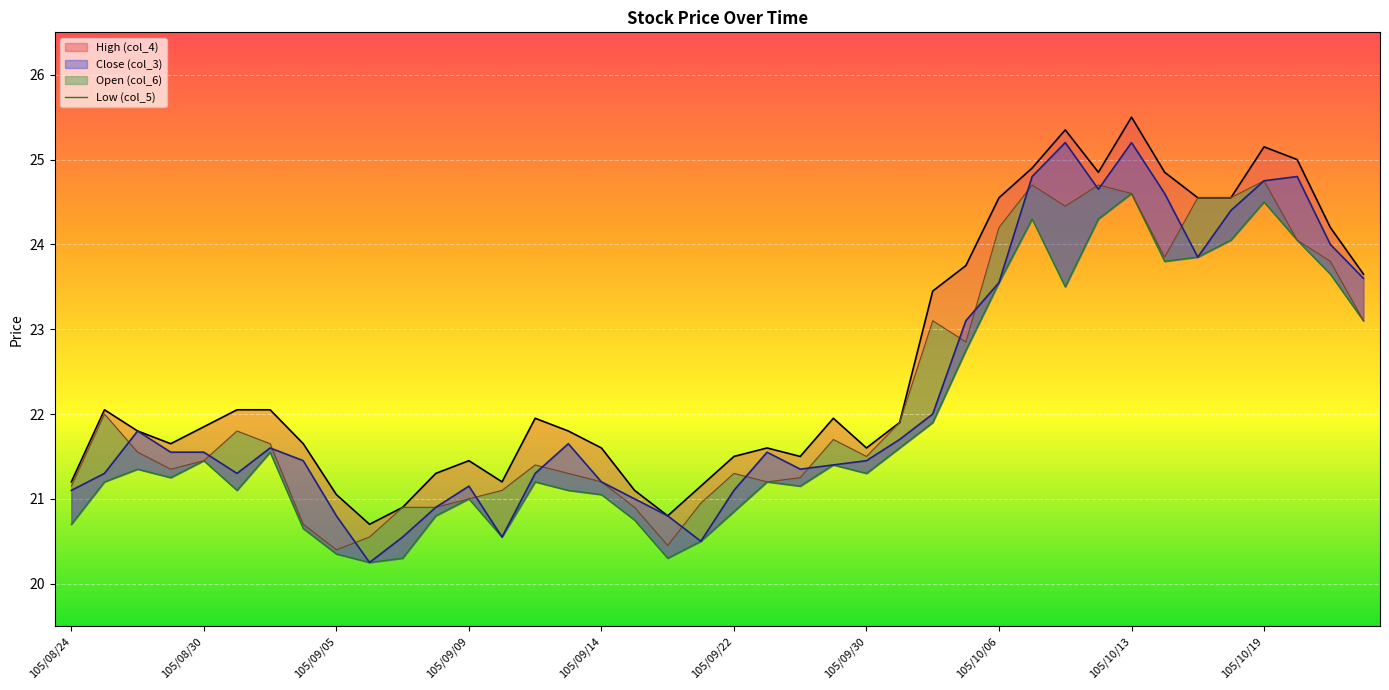

Which category has the lowest value in the Close (col_3) series?

105/09/06